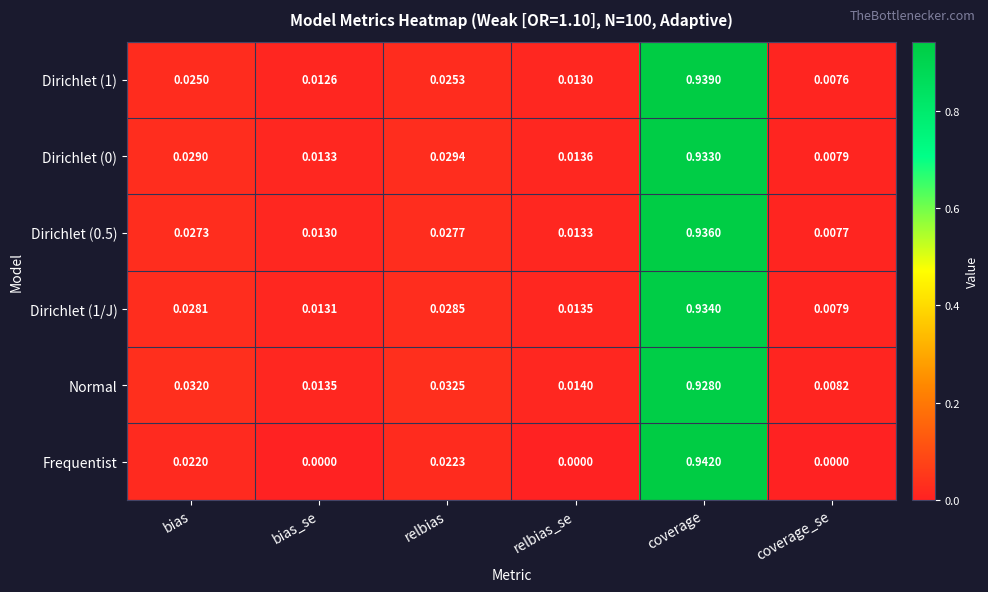

Where is Dirichlet (0) nearest to the value 0?

coverage_se